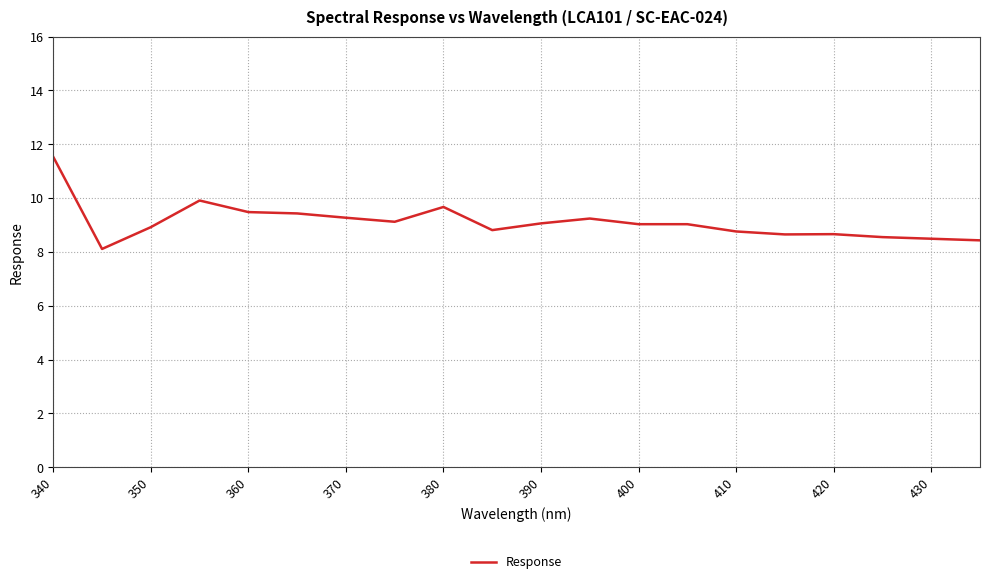

What is the smallest value displayed?

8.1